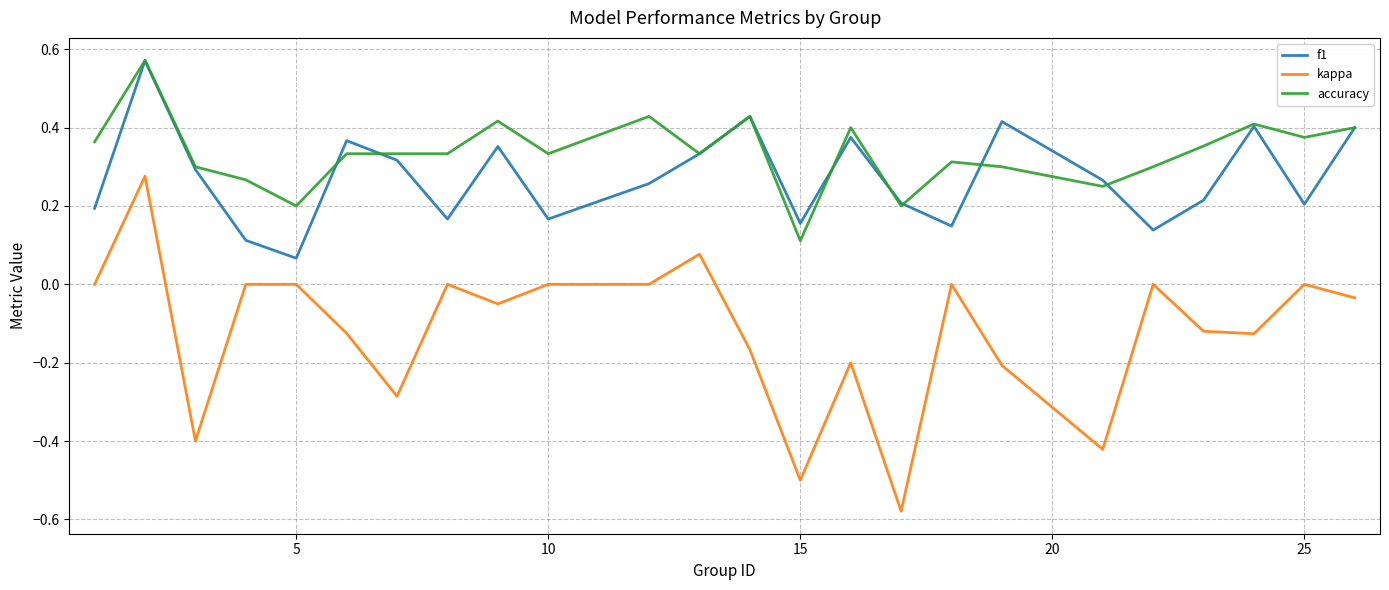

True or false: kappa and accuracy intersect in this chart.

False